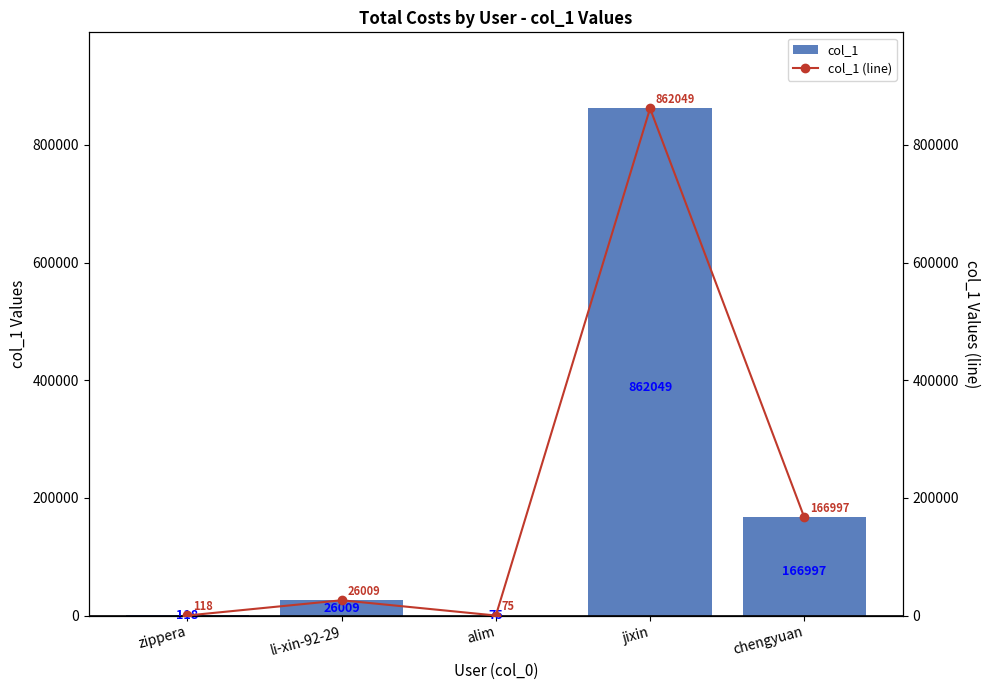

The col_1 (line) series shows 1517993 at jixin. True or false?

False